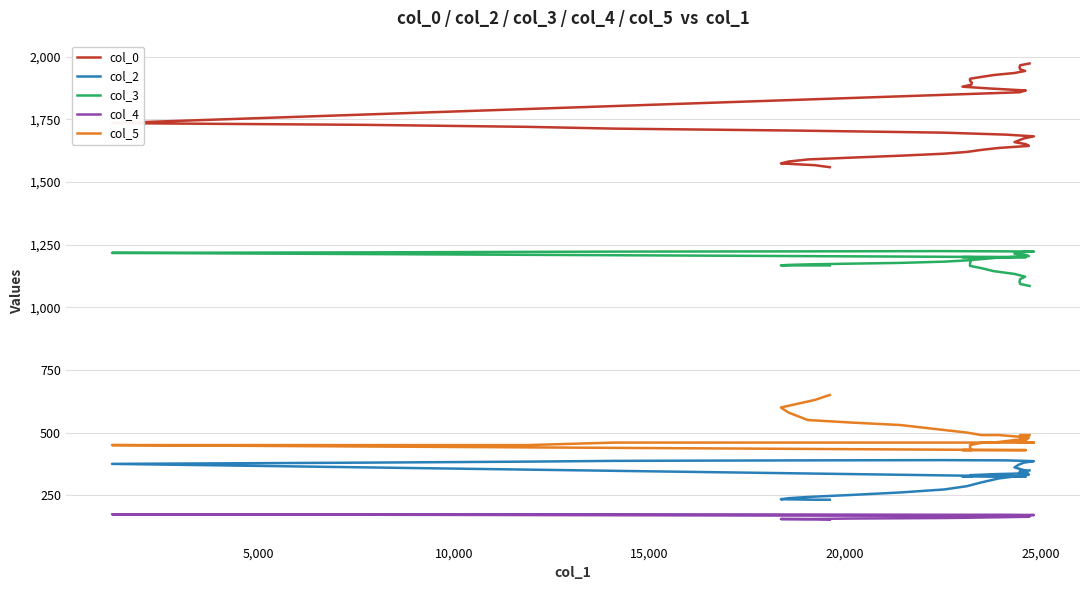

Does the chart display data point markers on the line(s)?

No